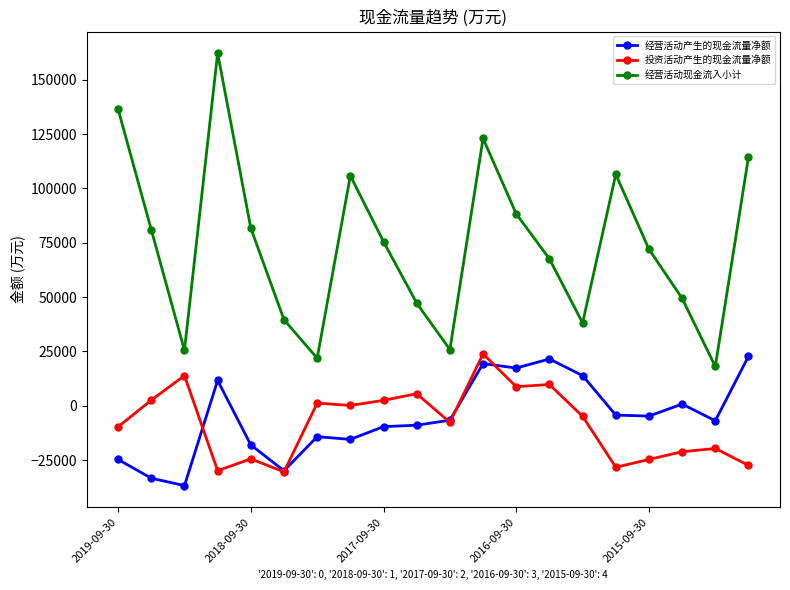

Which series has the widest spread of values?

经营活动现金流入小计